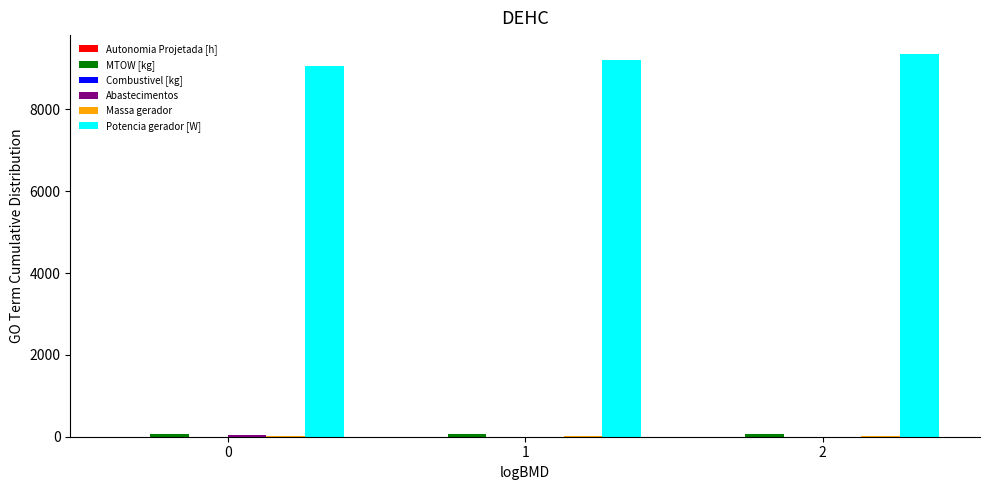

The value of Potencia gerador [W] at 2 is 9346.2. True or false?

True